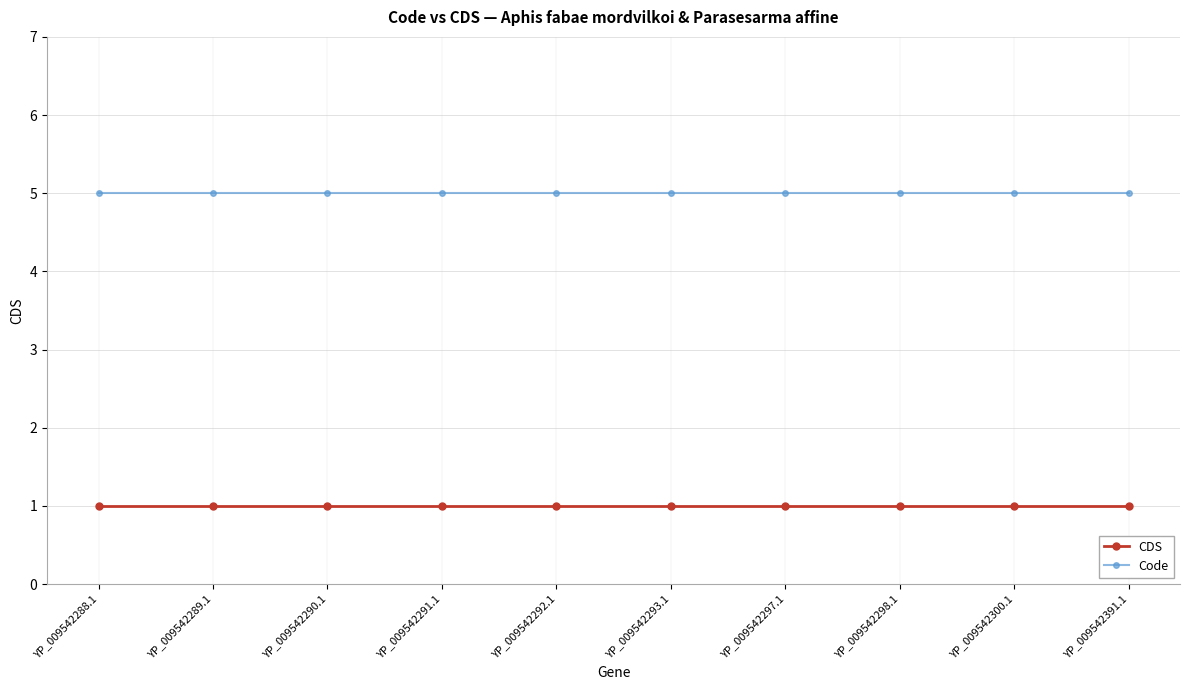

What is the difference between the highest and lowest values at YP_009542290.1?

4